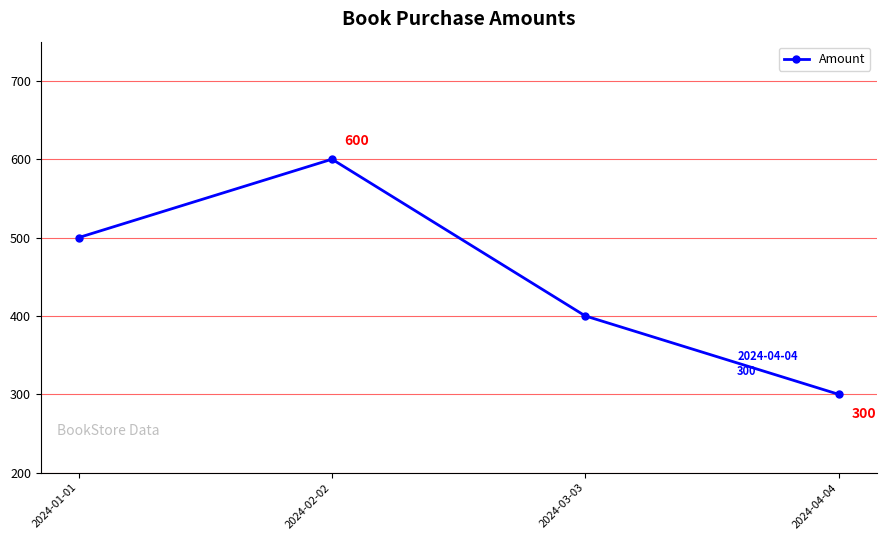

Which category has the lowest value across all series?

2024-04-04